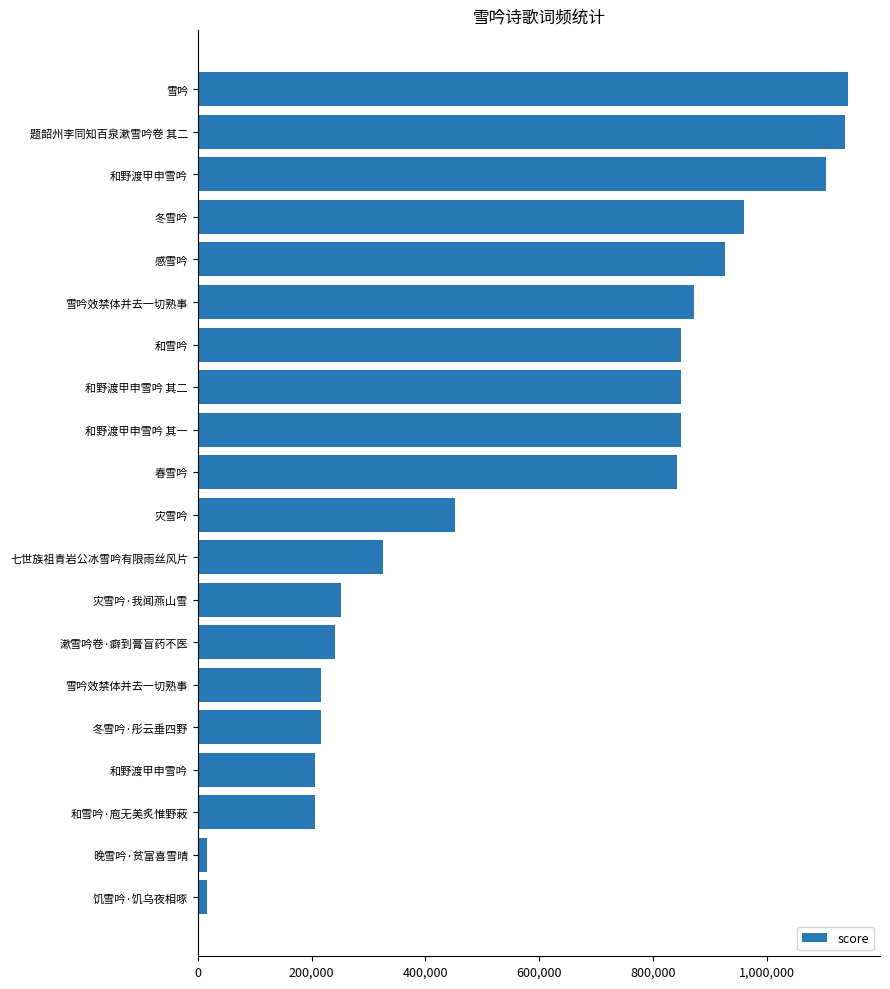

What is the difference between the second highest and minimum values?

1120912